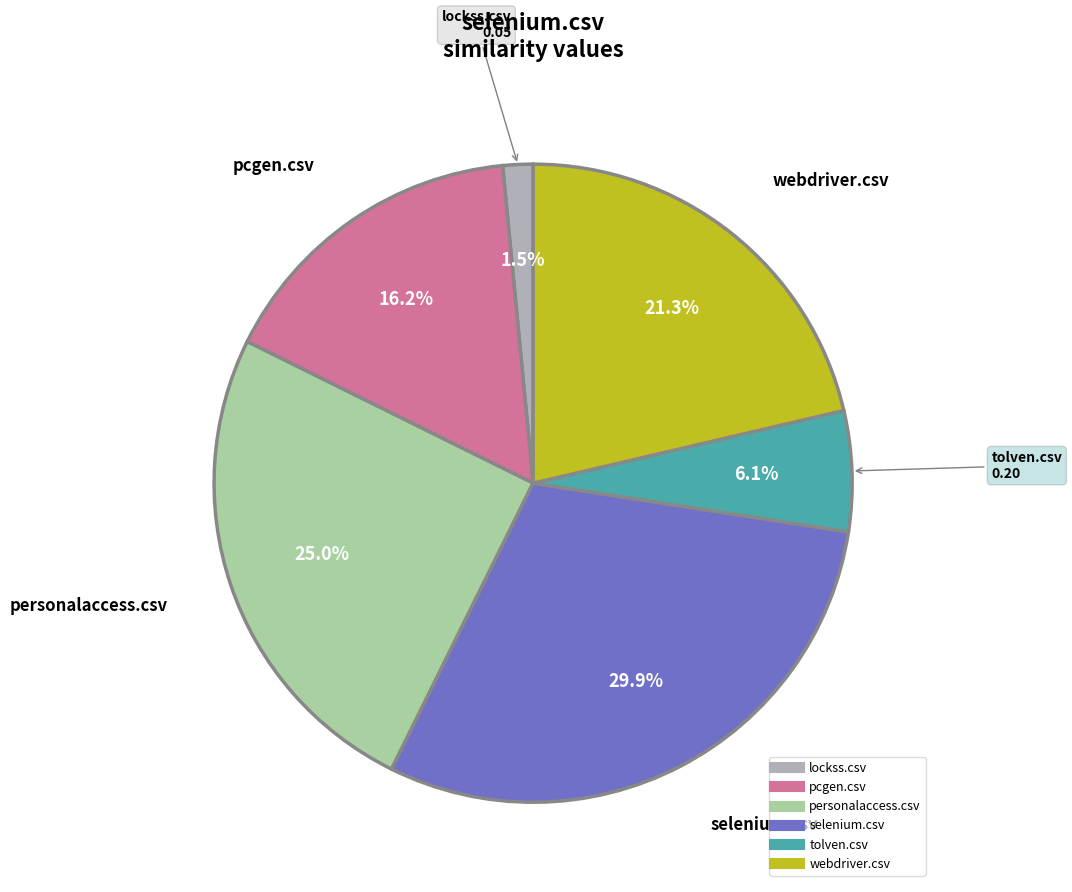

To the nearest percent, what is the combined percentage of personalaccess.csv and pcgen.csv?

41%